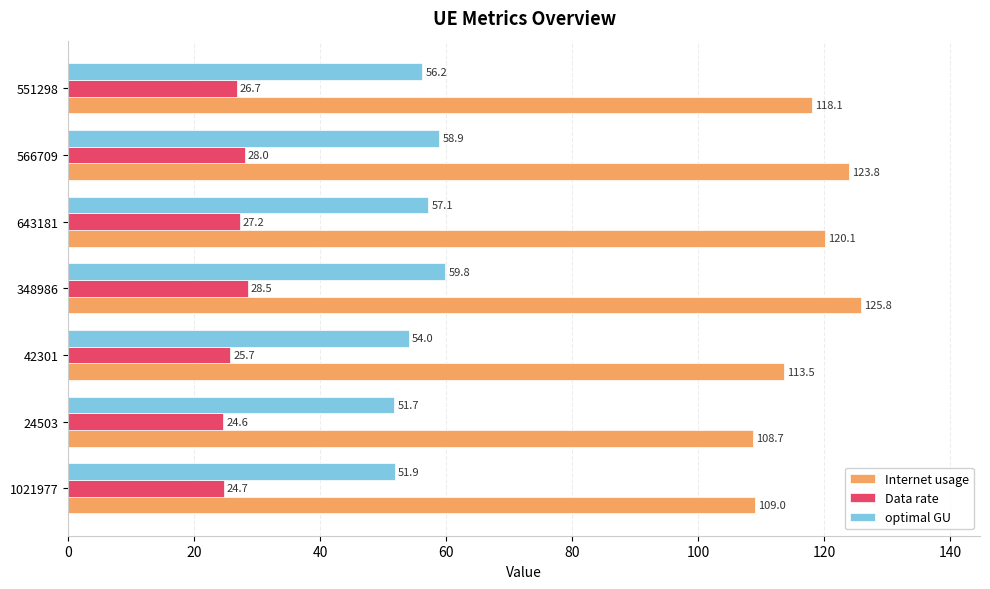

Which series changed the most between 1021977 and 42301?

Internet usage